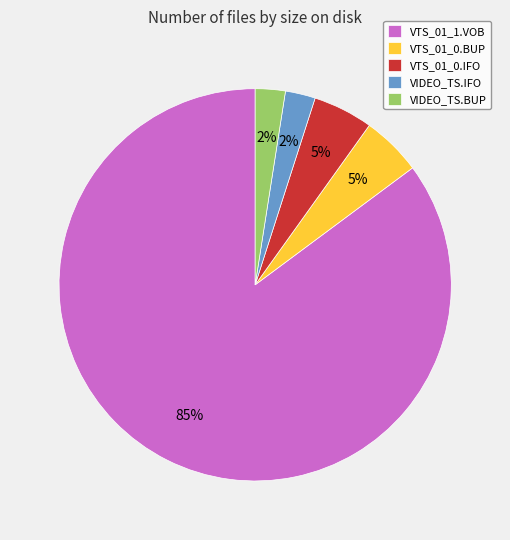

Count the number of slices in the pie.

5